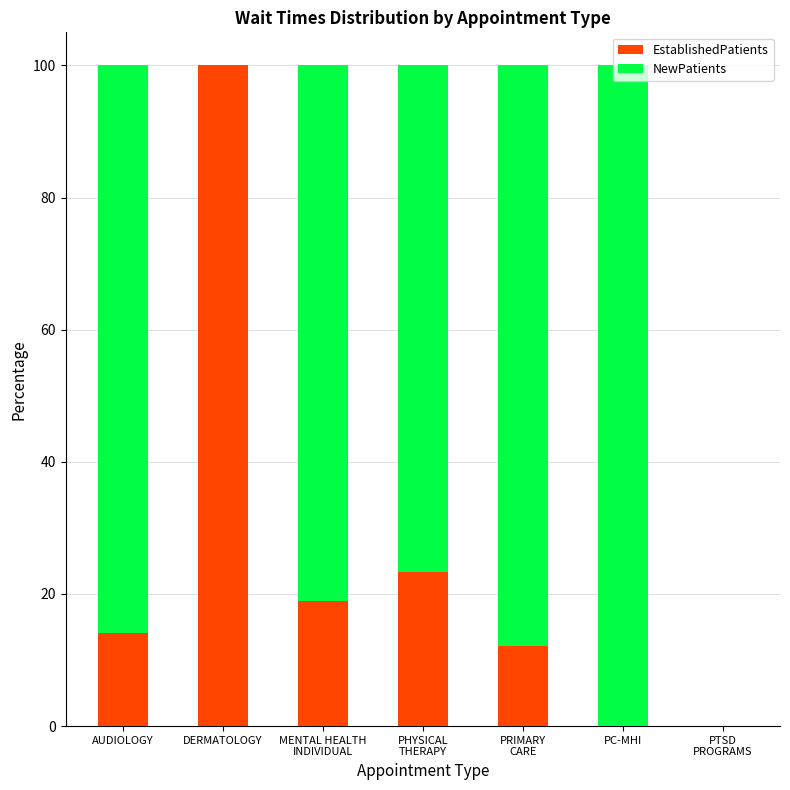

What is the highest value of the EstablishedPatients series?

100.0